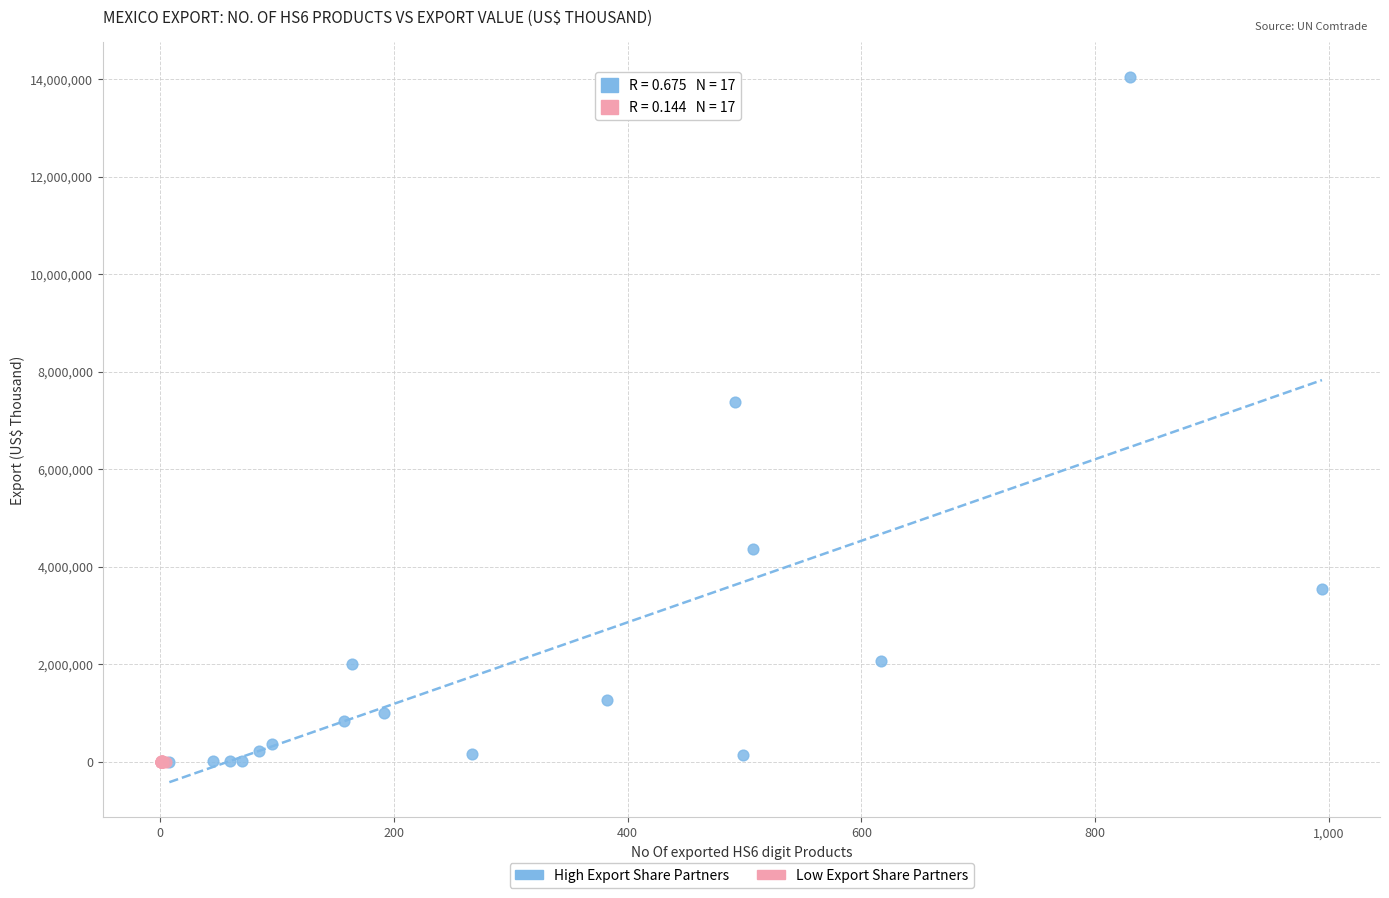

Which series has the largest Y range (max minus min)?

High Export Share Partners